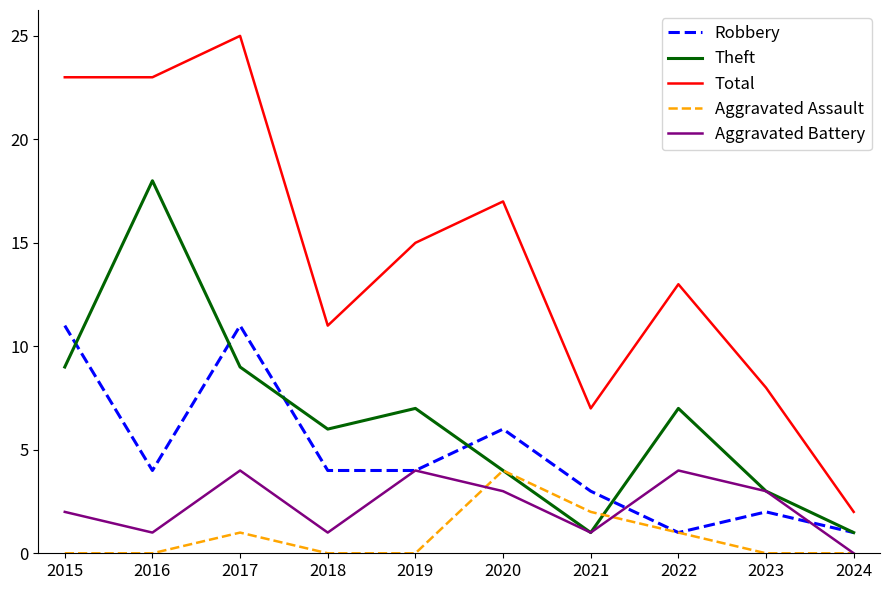

What is the spread (max minus min) of values at 2018?

11